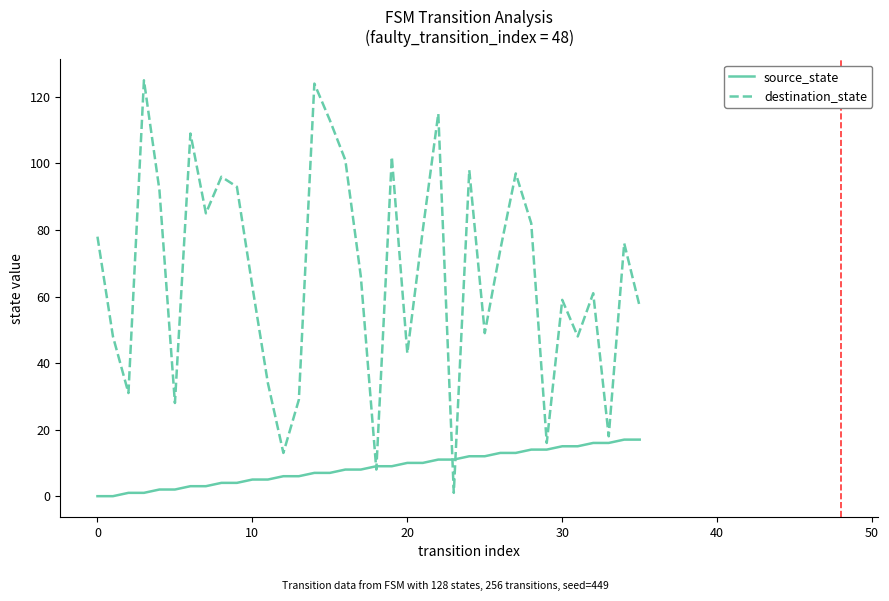

What is the highest value of the destination_state series?

125